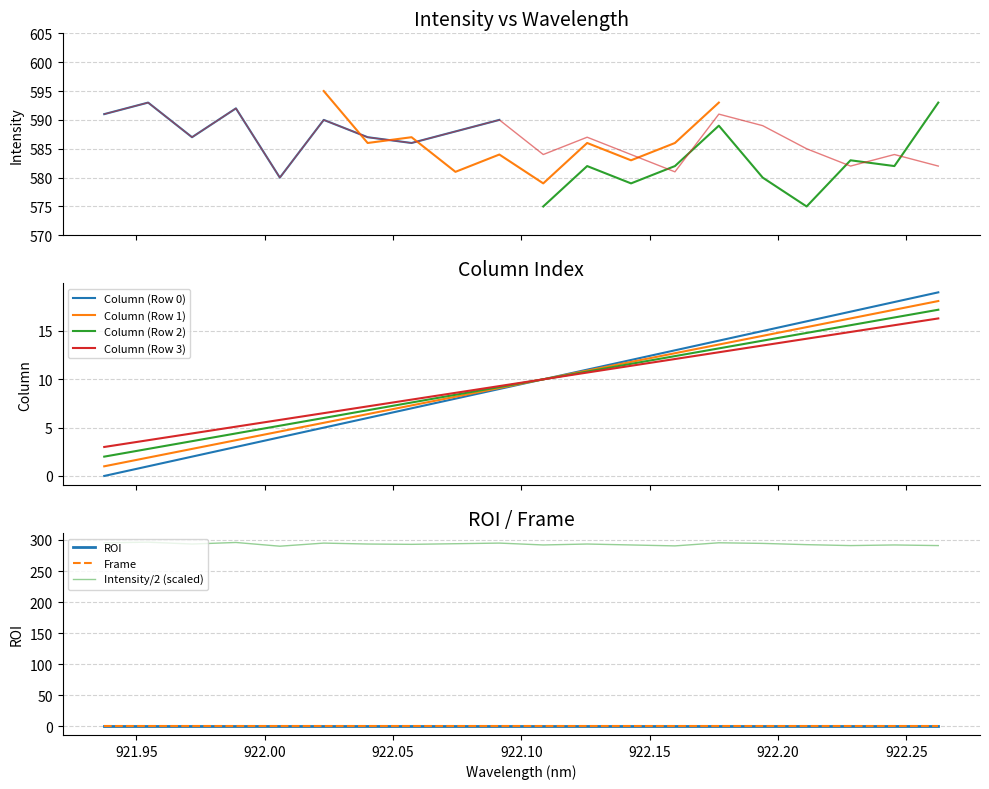

How many categories are shown in the chart?

20